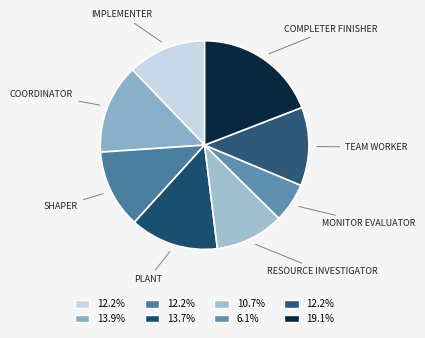

Which has a higher value, COMPLETER FINISHER or COORDINATOR?

COMPLETER FINISHER